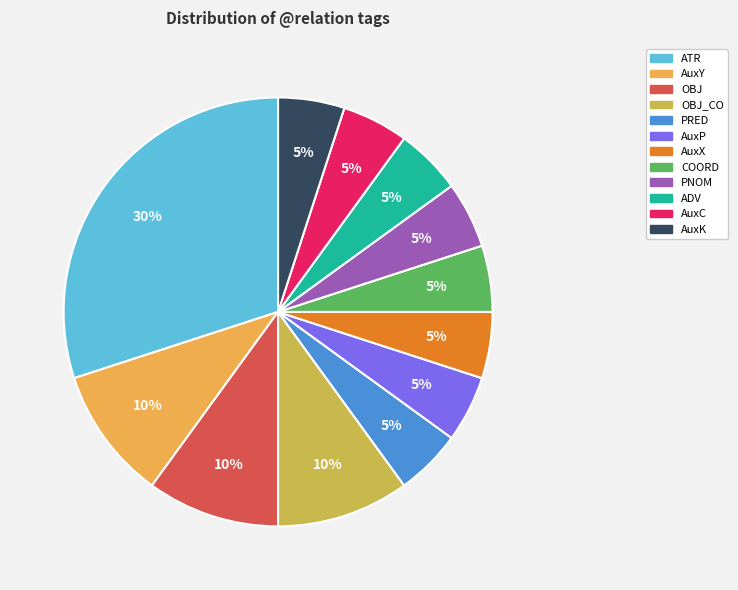

Do ATR and AuxX together represent more than half of the pie?

No